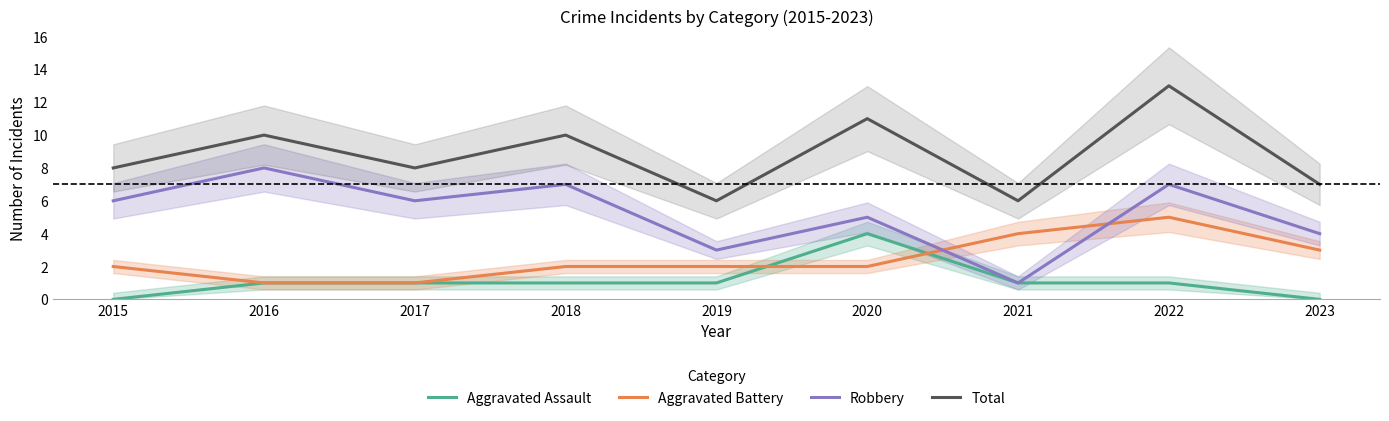

Which series has the largest range (max minus min)?

Robbery